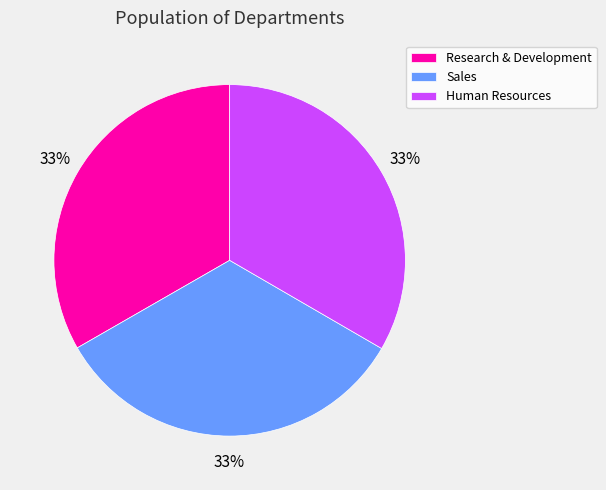

How many slices are in this pie chart?

3